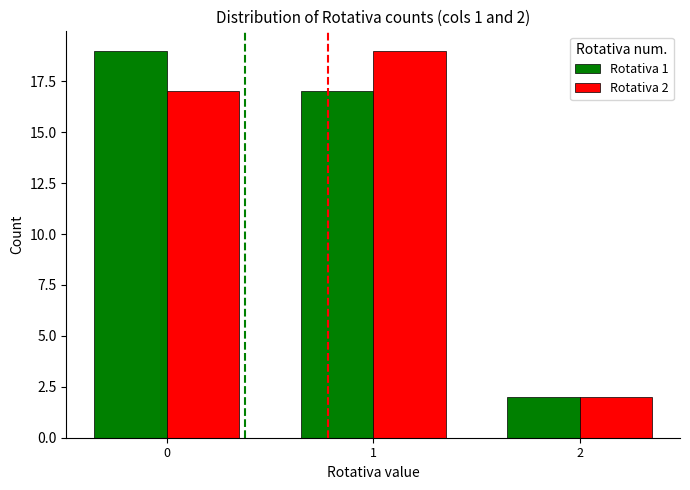

How many distinct data groups are displayed?

2